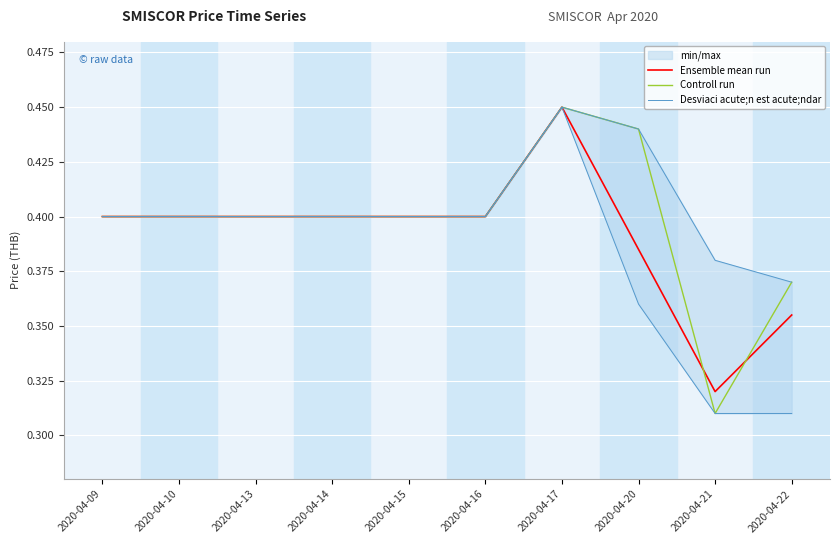

List the series in order of their peak value, lowest first.

Ensemble mean run, Controll run, Desviaci acute;n est acute;ndar